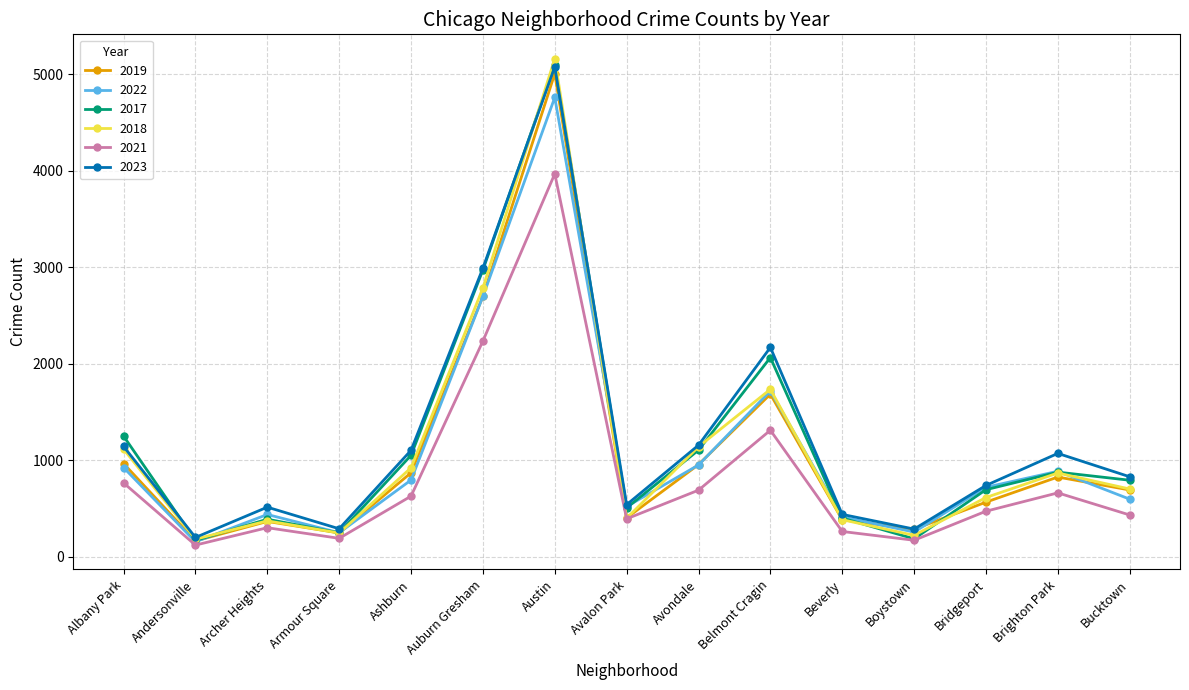

What is the label of the 12th point from the left?

Boystown